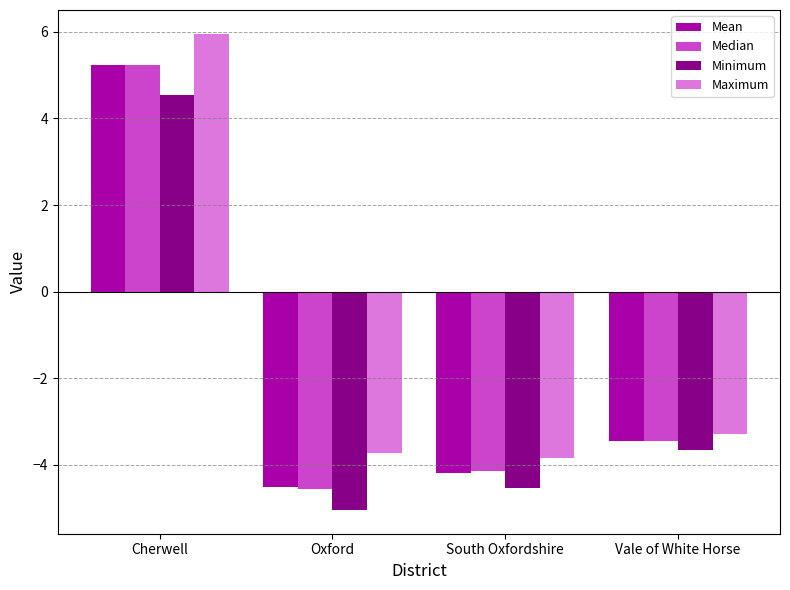

Count the number of categories in the chart.

4